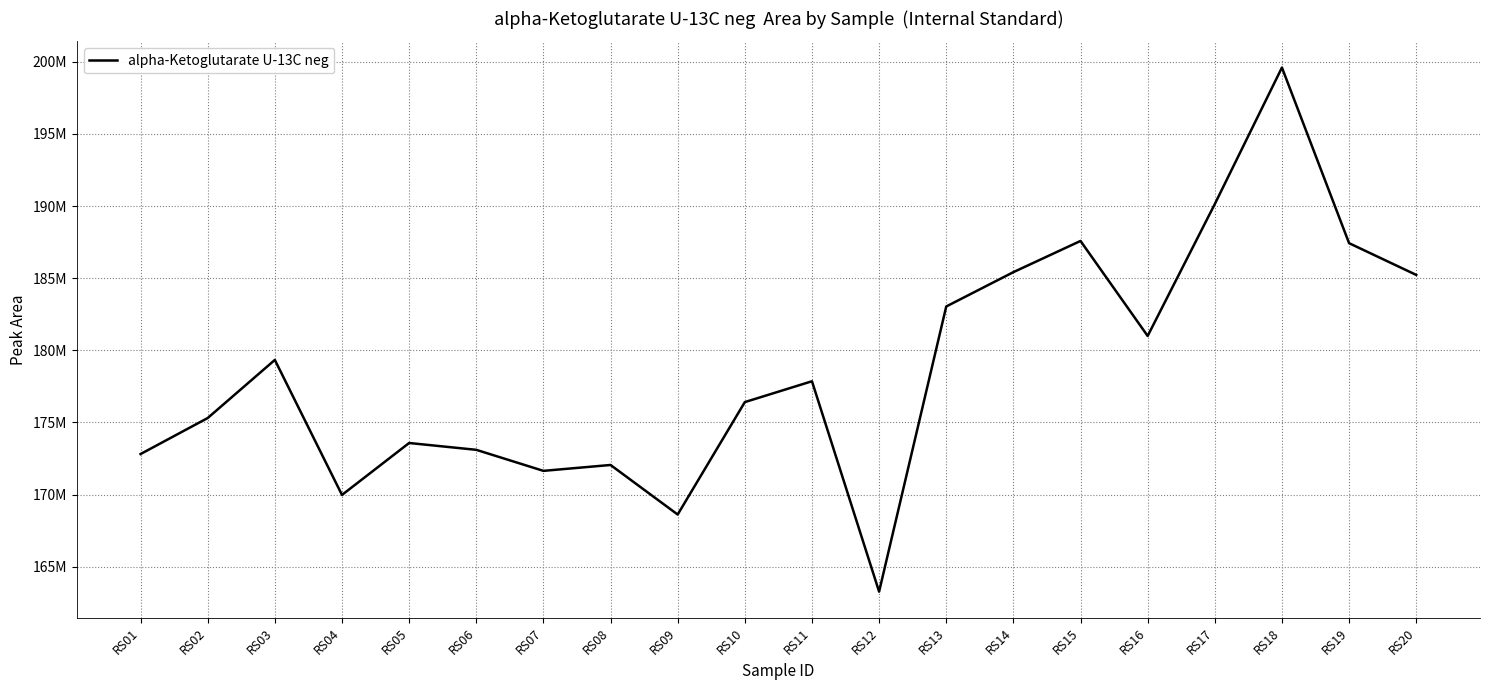

At which category does the data reach its first local peak?

RS03